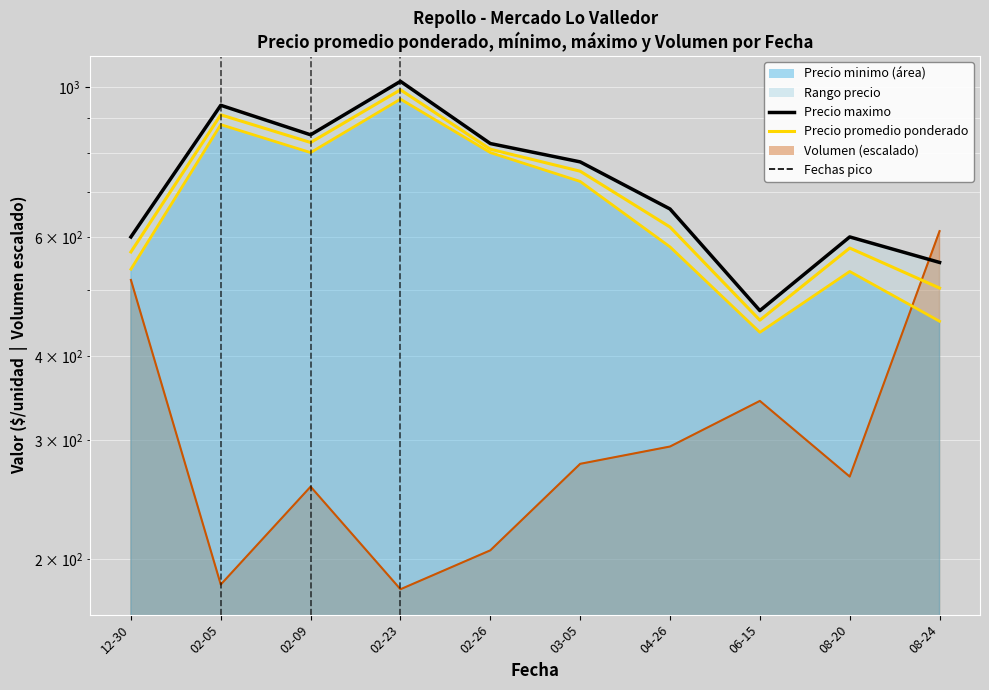

True or false: Precio promedio ponderado and Precio minimo line cross at least once.

False